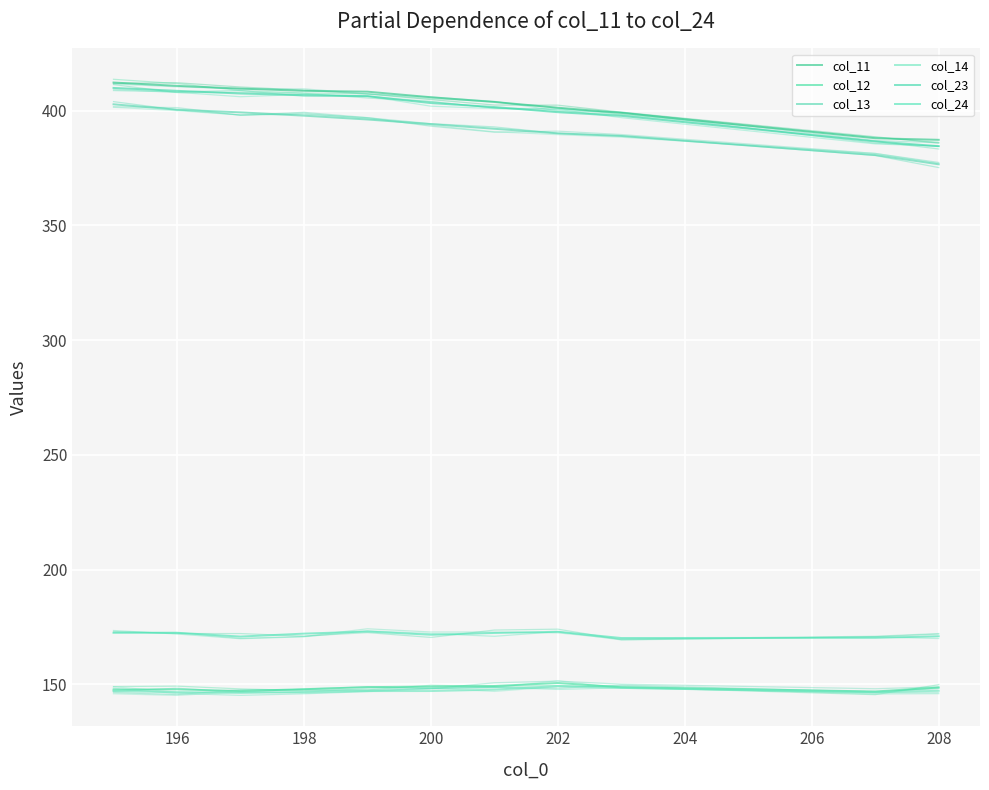

Reading left to right, list all the values displayed in this chart.

col_11: 412.2	410.8	409.6	408.6	408.2	405.8	403.7	401.3	399.0	387.9	387.3
col_12: 147.6	147.8	147.0	147.8	148.7	149.0	149.2	150.5	148.7	146.9	148.6
col_13: 402.7	400.4	399.2	397.8	396.1	394.1	392.1	390.1	388.9	380.6	376.6
col_14: 147.0	146.5	146.3	146.6	147.0	147.0	147.6	149.2	148.4	146.6	147.1
col_23: 409.9	408.6	407.4	406.7	406.3	403.3	401.6	399.3	397.7	386.6	384.5
col_24: 172.4	172.4	170.8	172.1	173.0	171.6	172.3	172.9	170.1	170.2	170.9